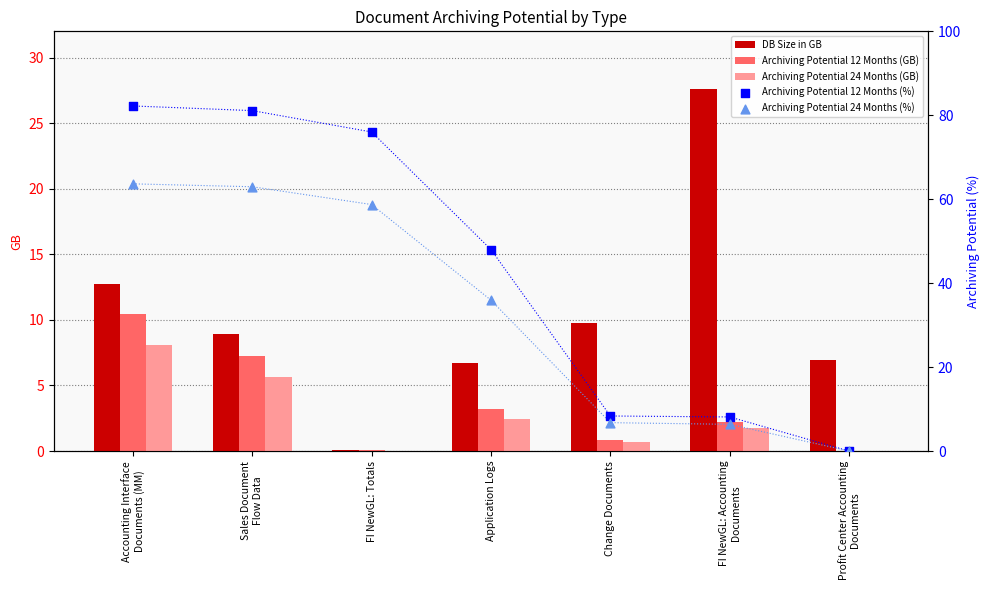

At how many categories does at least one series exceed 56?

3